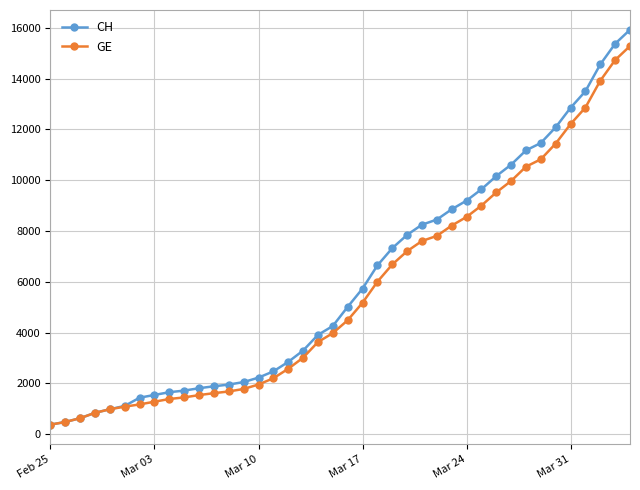

Which series has the largest range (max minus min)?

CH